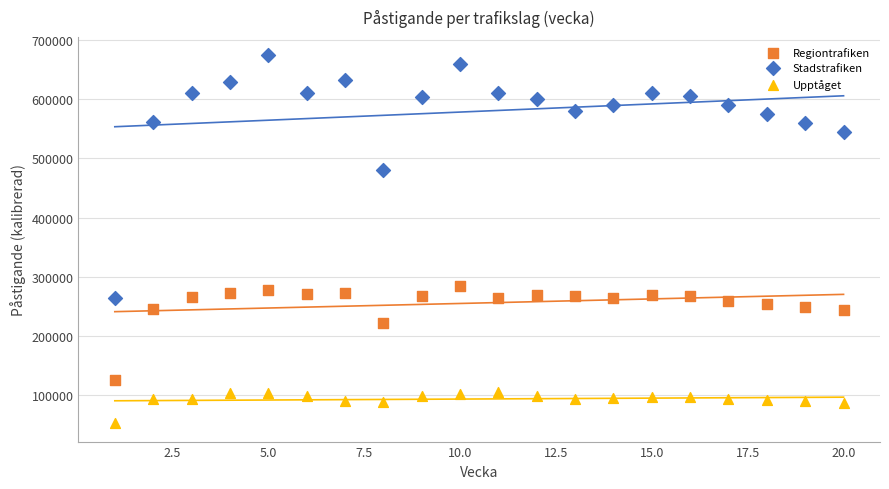

What is the X range (max minus min) for the scatter plot?

19.0